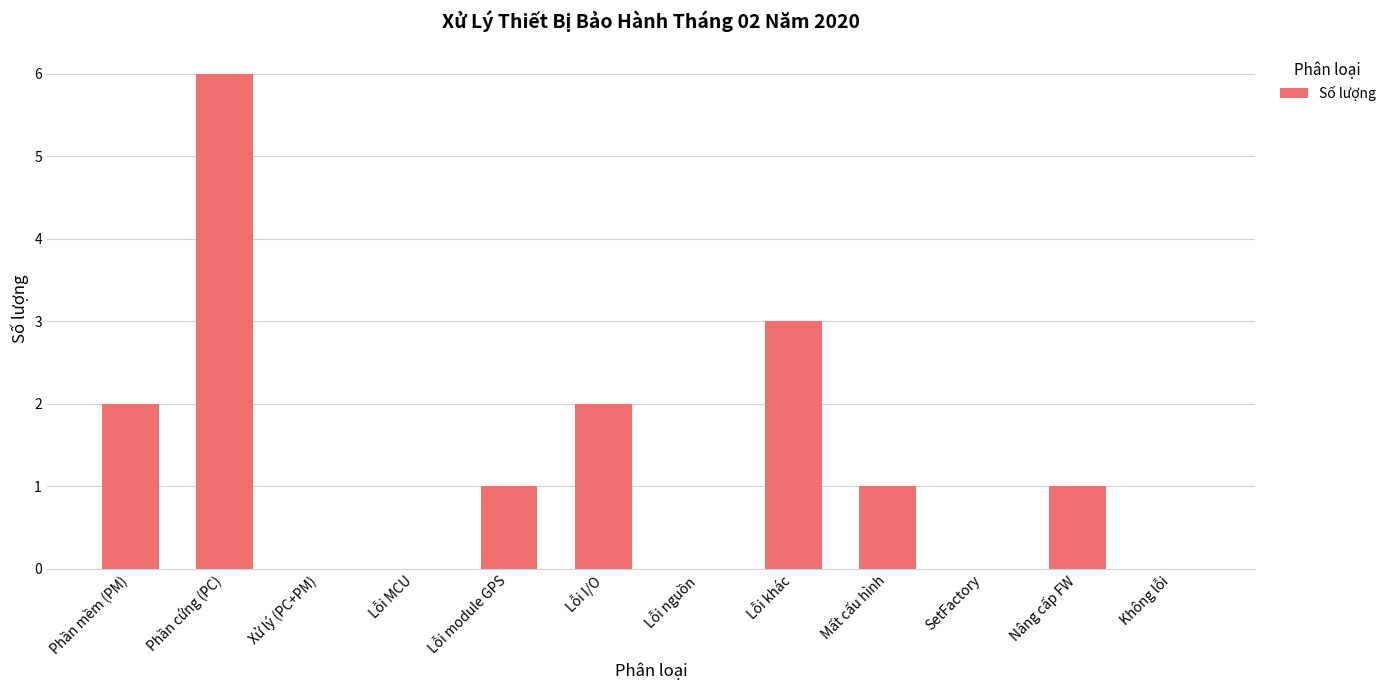

How many values are between 0 and 2?

10